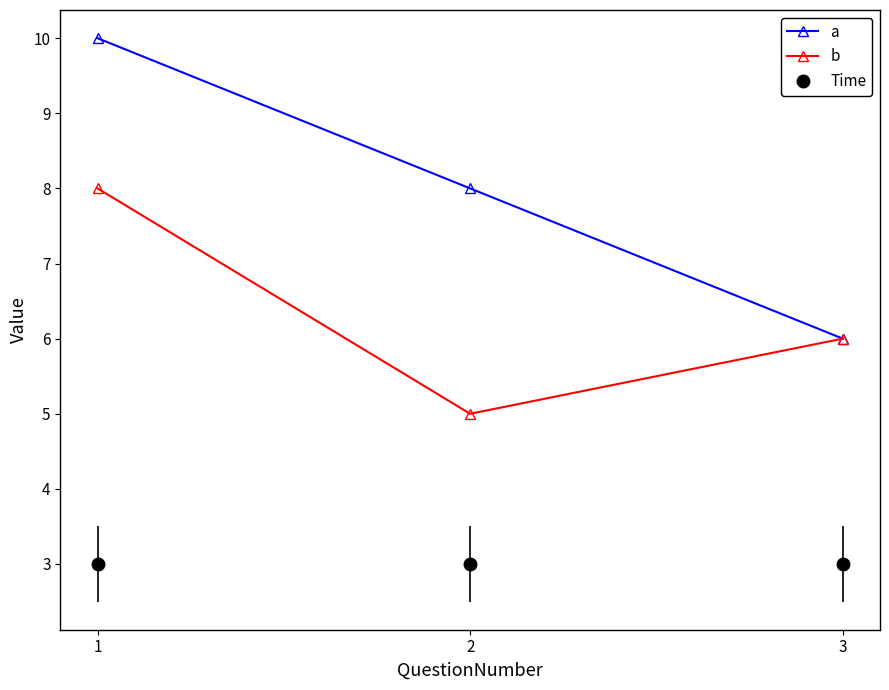

Count the number of data series in this chart.

3